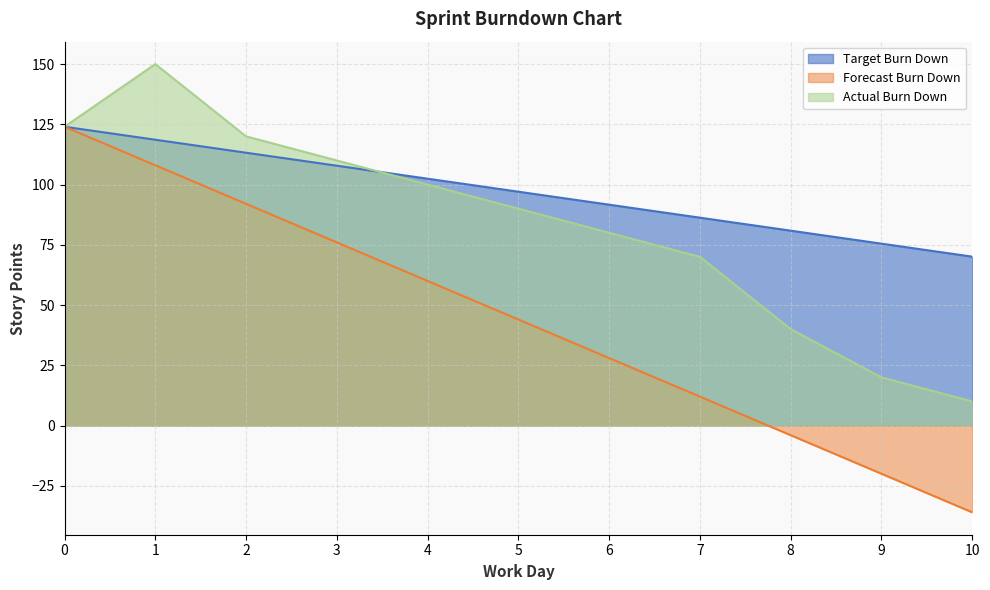

Between 6 and 8, which series saw the biggest shift?

Actual Burn Down